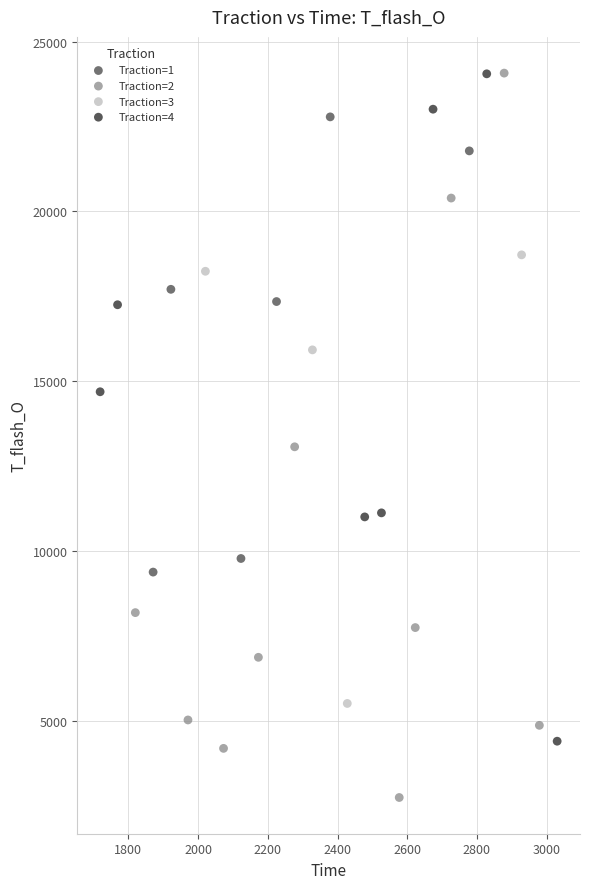

Which series contains the lowest Y value?

Traction=2